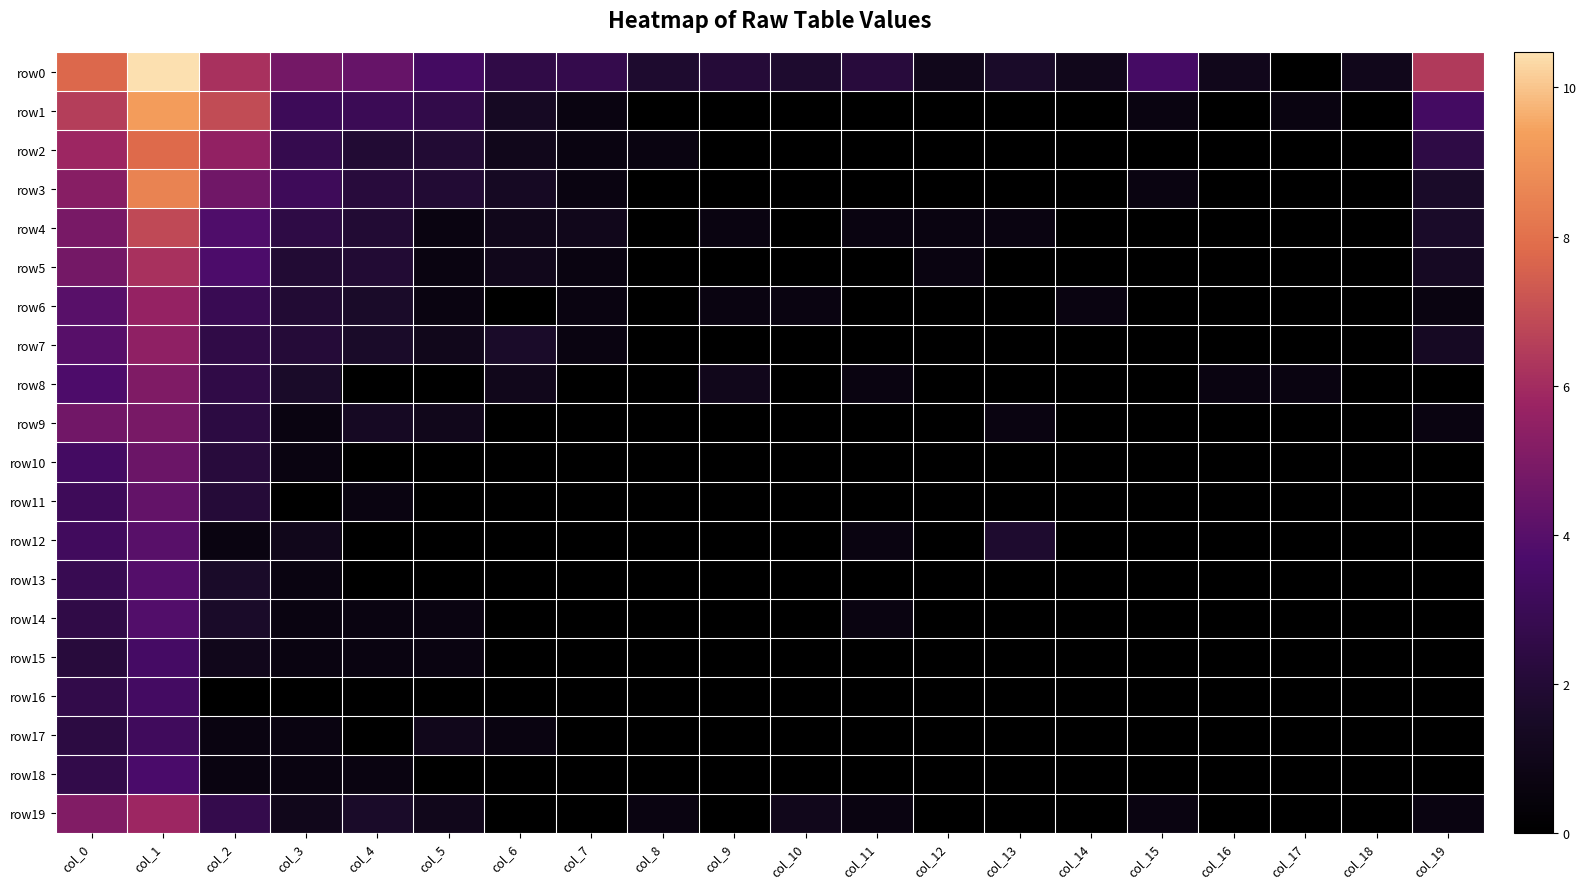

Reading right to left, transcribe all the data shown in this chart.

row0: col_19=6.4	col_18=1.1	col_17=0.0	col_16=1.1	col_15=3.5	col_14=1.1	col_13=1.6	col_12=1.1	col_11=2.2	col_10=1.8	col_9=2.1	col_8=1.8	col_7=2.7	col_6=2.6	col_5=3.4	col_4=4.4	col_3=4.8	col_2=6.1	col_1=10.5	col_0=7.8
row1: col_19=3.4	col_18=0.0	col_17=0.7	col_16=0.0	col_15=0.7	col_14=0.0	col_13=0.0	col_12=0.0	col_11=0.0	col_10=0.0	col_9=0.0	col_8=0.0	col_7=0.7	col_6=1.4	col_5=2.6	col_4=3.0	col_3=3.1	col_2=7.0	col_1=9.3	col_0=6.5
row2: col_19=2.5	col_18=0.0	col_17=0.0	col_16=0.0	col_15=0.0	col_14=0.0	col_13=0.0	col_12=0.0	col_11=0.0	col_10=0.0	col_9=0.0	col_8=0.7	col_7=0.7	col_6=1.1	col_5=1.9	col_4=1.9	col_3=2.8	col_2=5.5	col_1=7.8	col_0=5.8
row3: col_19=1.6	col_18=0.0	col_17=0.0	col_16=0.0	col_15=0.7	col_14=0.0	col_13=0.0	col_12=0.0	col_11=0.0	col_10=0.0	col_9=0.0	col_8=0.0	col_7=0.7	col_6=1.4	col_5=1.9	col_4=2.2	col_3=3.1	col_2=4.7	col_1=8.5	col_0=5.3
row4: col_19=1.6	col_18=0.0	col_17=0.0	col_16=0.0	col_15=0.0	col_14=0.0	col_13=0.7	col_12=0.7	col_11=0.7	col_10=0.0	col_9=0.7	col_8=0.0	col_7=1.1	col_6=1.1	col_5=0.7	col_4=1.9	col_3=2.5	col_2=3.8	col_1=6.9	col_0=4.8
row5: col_19=1.4	col_18=0.0	col_17=0.0	col_16=0.0	col_15=0.0	col_14=0.0	col_13=0.0	col_12=0.7	col_11=0.0	col_10=0.0	col_9=0.0	col_8=0.0	col_7=0.7	col_6=1.1	col_5=0.7	col_4=1.9	col_3=1.9	col_2=3.7	col_1=6.2	col_0=4.8
row6: col_19=0.7	col_18=0.0	col_17=0.0	col_16=0.0	col_15=0.0	col_14=0.7	col_13=0.0	col_12=0.0	col_11=0.0	col_10=0.7	col_9=0.7	col_8=0.0	col_7=0.7	col_6=0.0	col_5=0.7	col_4=1.6	col_3=1.9	col_2=2.9	col_1=5.6	col_0=4.0
row7: col_19=1.4	col_18=0.0	col_17=0.0	col_16=0.0	col_15=0.0	col_14=0.0	col_13=0.0	col_12=0.0	col_11=0.0	col_10=0.0	col_9=0.0	col_8=0.0	col_7=0.7	col_6=1.6	col_5=1.1	col_4=1.6	col_3=2.1	col_2=2.6	col_1=5.4	col_0=4.0
row8: col_19=0.0	col_18=0.0	col_17=0.7	col_16=0.7	col_15=0.0	col_14=0.0	col_13=0.0	col_12=0.0	col_11=0.7	col_10=0.0	col_9=1.1	col_8=0.0	col_7=0.0	col_6=1.1	col_5=0.0	col_4=0.0	col_3=1.6	col_2=2.6	col_1=5.1	col_0=3.8
row9: col_19=0.7	col_18=0.0	col_17=0.0	col_16=0.0	col_15=0.0	col_14=0.0	col_13=0.7	col_12=0.0	col_11=0.0	col_10=0.0	col_9=0.0	col_8=0.0	col_7=0.0	col_6=0.0	col_5=1.1	col_4=1.4	col_3=0.7	col_2=2.4	col_1=4.9	col_0=4.7
row10: col_19=0.0	col_18=0.0	col_17=0.0	col_16=0.0	col_15=0.0	col_14=0.0	col_13=0.0	col_12=0.0	col_11=0.0	col_10=0.0	col_9=0.0	col_8=0.0	col_7=0.0	col_6=0.0	col_5=0.0	col_4=0.0	col_3=0.7	col_2=2.2	col_1=4.5	col_0=3.4
row11: col_19=0.0	col_18=0.0	col_17=0.0	col_16=0.0	col_15=0.0	col_14=0.0	col_13=0.0	col_12=0.0	col_11=0.0	col_10=0.0	col_9=0.0	col_8=0.0	col_7=0.0	col_6=0.0	col_5=0.0	col_4=0.7	col_3=0.0	col_2=2.1	col_1=4.3	col_0=3.1
row12: col_19=0.0	col_18=0.0	col_17=0.0	col_16=0.0	col_15=0.0	col_14=0.0	col_13=1.8	col_12=0.0	col_11=0.7	col_10=0.0	col_9=0.0	col_8=0.0	col_7=0.0	col_6=0.0	col_5=0.0	col_4=0.0	col_3=1.1	col_2=0.7	col_1=4.0	col_0=3.3
row13: col_19=0.0	col_18=0.0	col_17=0.0	col_16=0.0	col_15=0.0	col_14=0.0	col_13=0.0	col_12=0.0	col_11=0.0	col_10=0.0	col_9=0.0	col_8=0.0	col_7=0.0	col_6=0.0	col_5=0.0	col_4=0.0	col_3=0.7	col_2=1.6	col_1=3.9	col_0=2.9
row14: col_19=0.0	col_18=0.0	col_17=0.0	col_16=0.0	col_15=0.0	col_14=0.0	col_13=0.0	col_12=0.0	col_11=0.7	col_10=0.0	col_9=0.0	col_8=0.0	col_7=0.0	col_6=0.0	col_5=0.7	col_4=0.7	col_3=0.7	col_2=1.6	col_1=3.9	col_0=2.6
row15: col_19=0.0	col_18=0.0	col_17=0.0	col_16=0.0	col_15=0.0	col_14=0.0	col_13=0.0	col_12=0.0	col_11=0.0	col_10=0.0	col_9=0.0	col_8=0.0	col_7=0.0	col_6=0.0	col_5=0.7	col_4=0.7	col_3=0.7	col_2=1.1	col_1=3.5	col_0=2.2
row16: col_19=0.0	col_18=0.0	col_17=0.0	col_16=0.0	col_15=0.0	col_14=0.0	col_13=0.0	col_12=0.0	col_11=0.0	col_10=0.0	col_9=0.0	col_8=0.0	col_7=0.0	col_6=0.0	col_5=0.0	col_4=0.0	col_3=0.0	col_2=0.0	col_1=3.4	col_0=2.6
row17: col_19=0.0	col_18=0.0	col_17=0.0	col_16=0.0	col_15=0.0	col_14=0.0	col_13=0.0	col_12=0.0	col_11=0.0	col_10=0.0	col_9=0.0	col_8=0.0	col_7=0.0	col_6=0.7	col_5=1.1	col_4=0.0	col_3=0.7	col_2=0.7	col_1=3.2	col_0=2.4
row18: col_19=0.0	col_18=0.0	col_17=0.0	col_16=0.0	col_15=0.0	col_14=0.0	col_13=0.0	col_12=0.0	col_11=0.0	col_10=0.0	col_9=0.0	col_8=0.0	col_7=0.0	col_6=0.0	col_5=0.0	col_4=0.7	col_3=0.7	col_2=0.7	col_1=3.7	col_0=2.6
row19: col_19=0.7	col_18=0.0	col_17=0.0	col_16=0.0	col_15=0.7	col_14=0.0	col_13=0.0	col_12=0.0	col_11=0.7	col_10=1.1	col_9=0.0	col_8=0.7	col_7=0.0	col_6=0.0	col_5=1.1	col_4=1.6	col_3=1.1	col_2=2.7	col_1=5.8	col_0=5.1